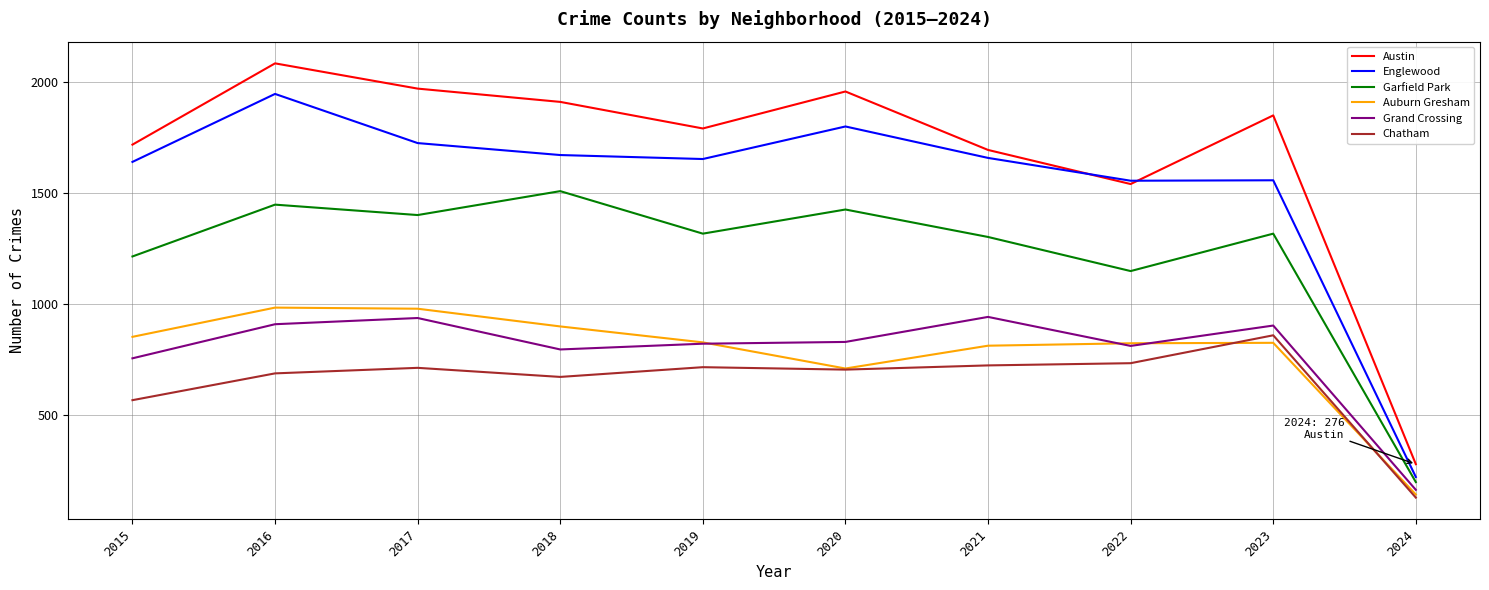

What is the greatest value displayed?

2086